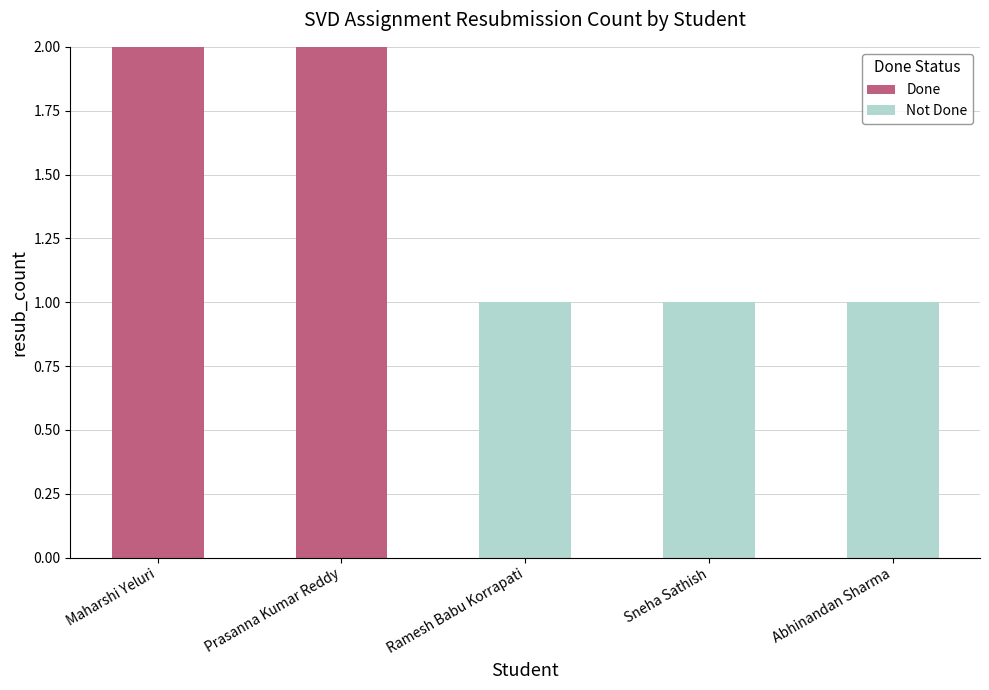

True or false: Done has a value of 0 at Abhinandan Sharma.

True